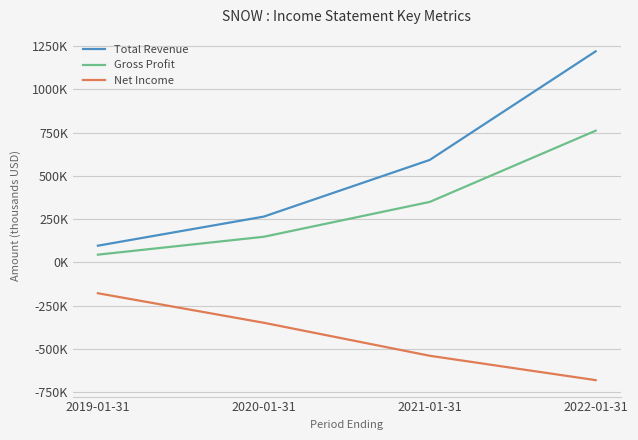

Reading left to right, list all the values displayed in this chart.

Total Revenue: 2019-01-31=96700	2020-01-31=264700	2021-01-31=592000	2022-01-31=1219300
Gross Profit: 2019-01-31=44900	2020-01-31=148200	2021-01-31=349500	2022-01-31=760900
Net Income: 2019-01-31=-178000	2020-01-31=-348500	2021-01-31=-539100	2022-01-31=-679900